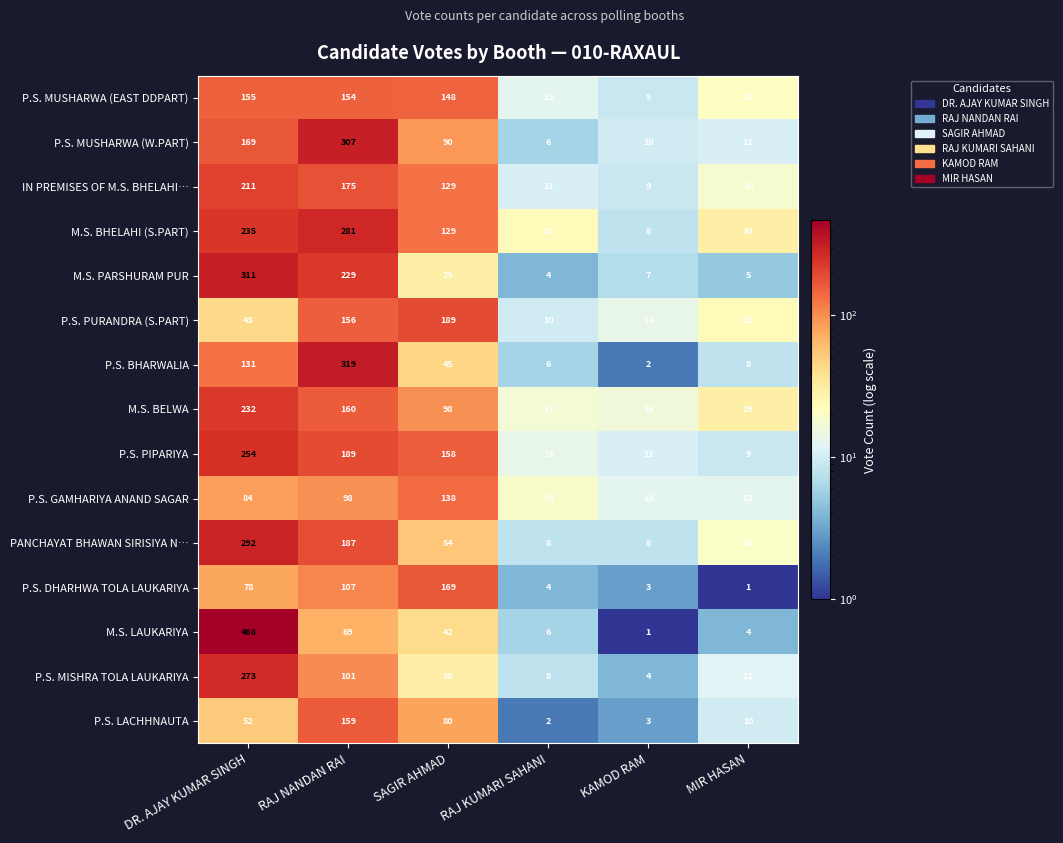

What is the difference between the maximum and second lowest values in the P.S. PURANDRA (S.PART) series?

175